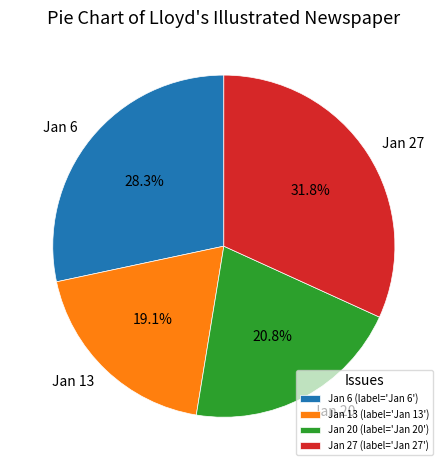

Does Jan 13 represent more than half of the total?

No